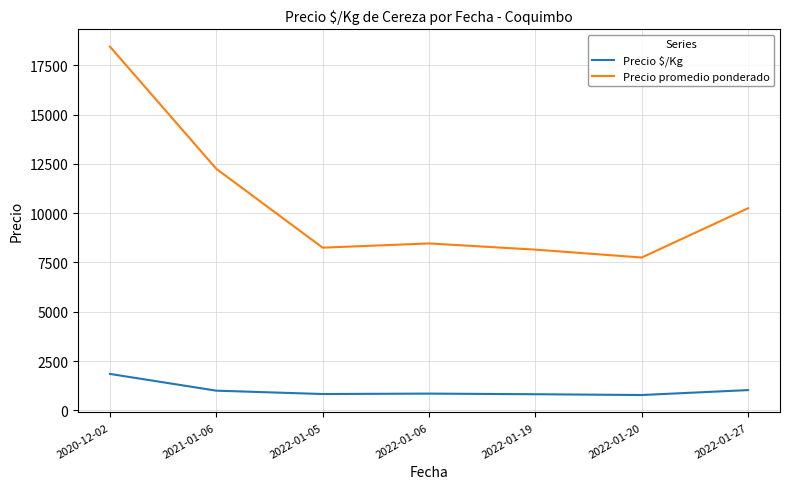

Which category has the highest value in the Precio promedio ponderado series?

2020-12-02